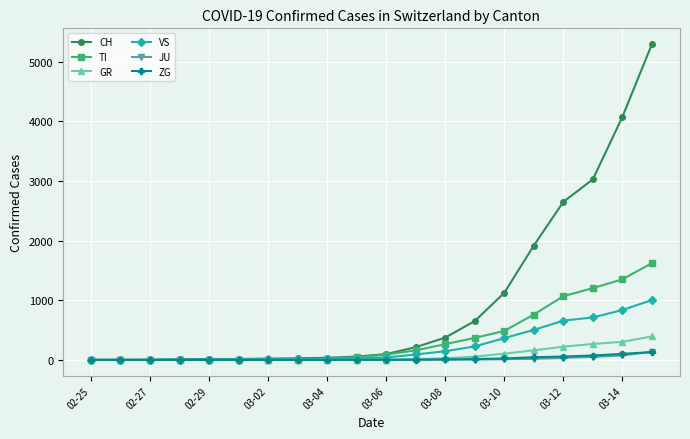

Which series has the largest total across all categories?

CH